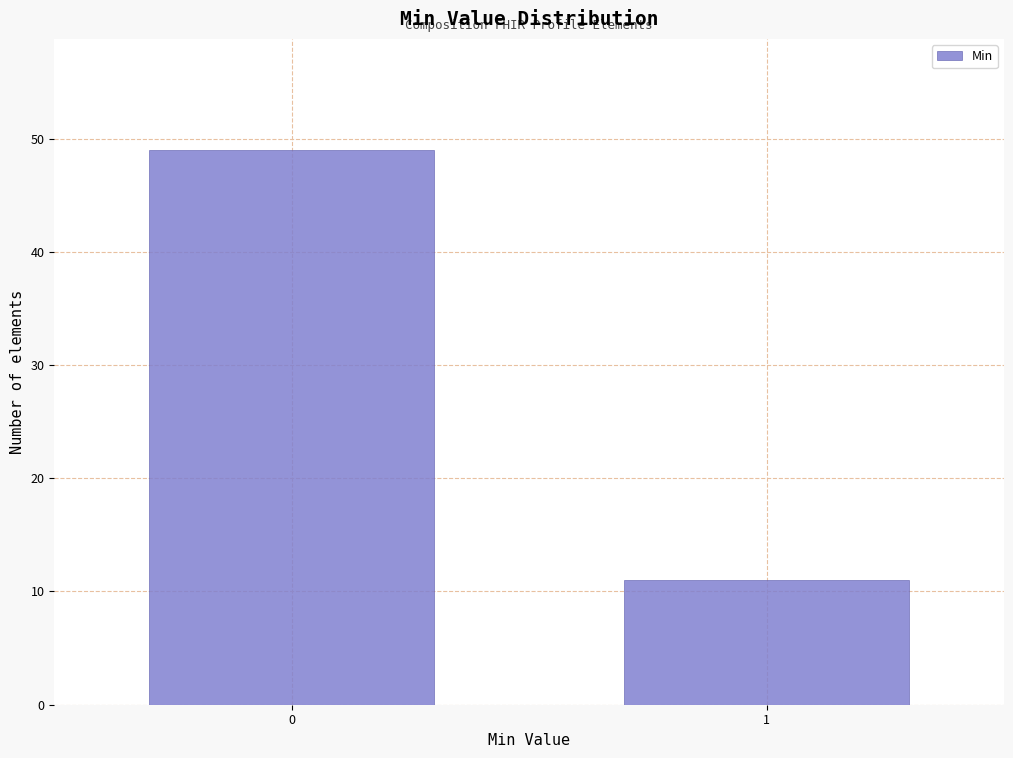

Reading right to left, transcribe all the data shown in this chart.

1=11	0=49